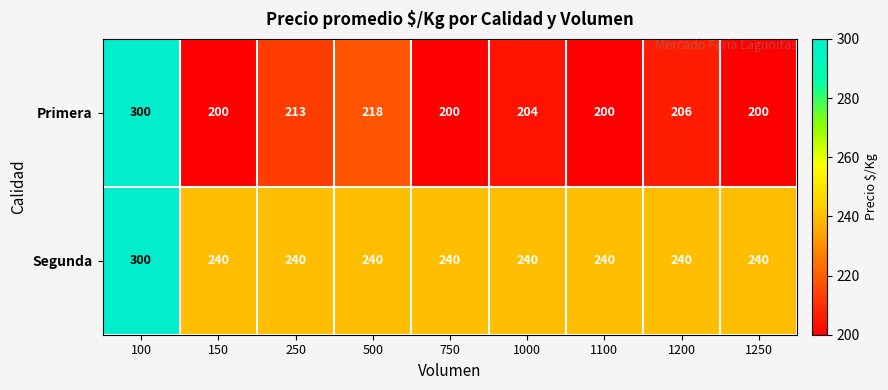

What is the average value of the Primera series?

216